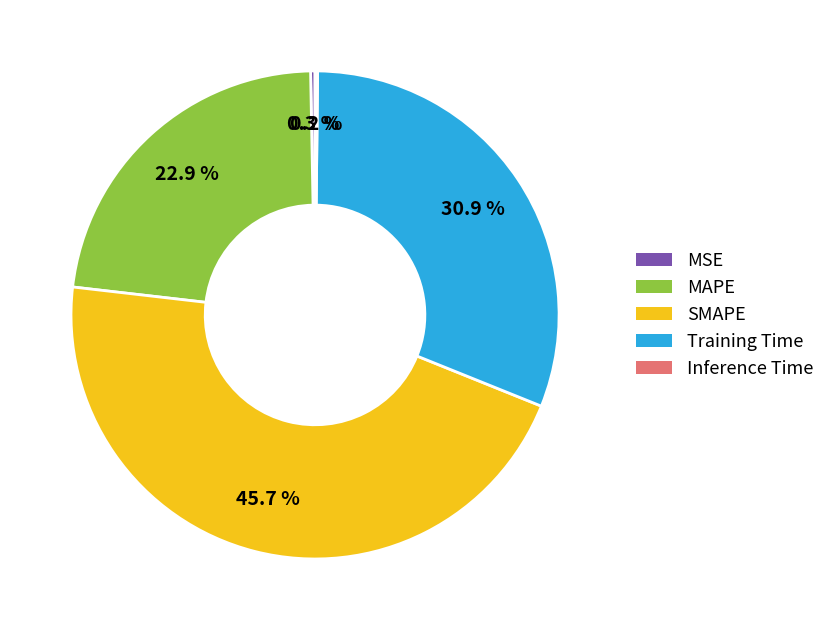

To the nearest percent, what is the combined percentage of MAPE and Training Time?

54%